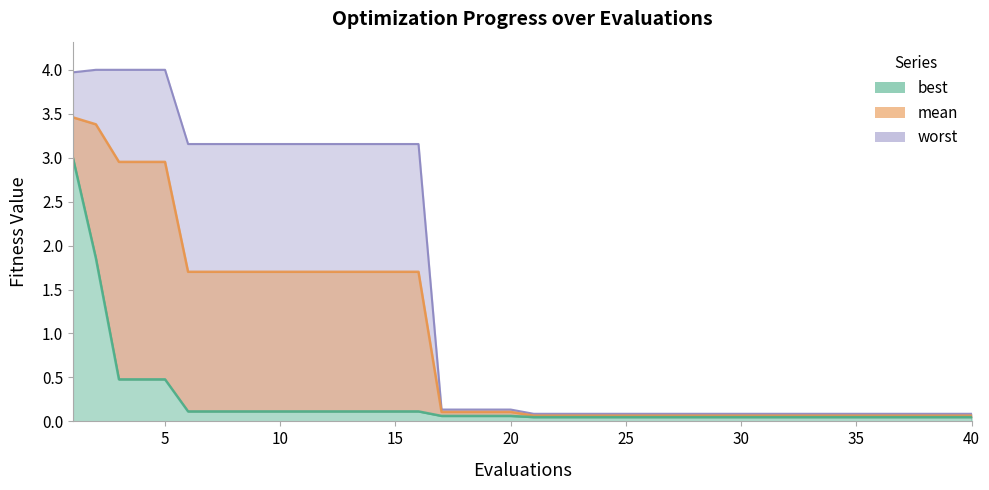

Rank the series by their average value, from lowest to highest.

best, mean, worst